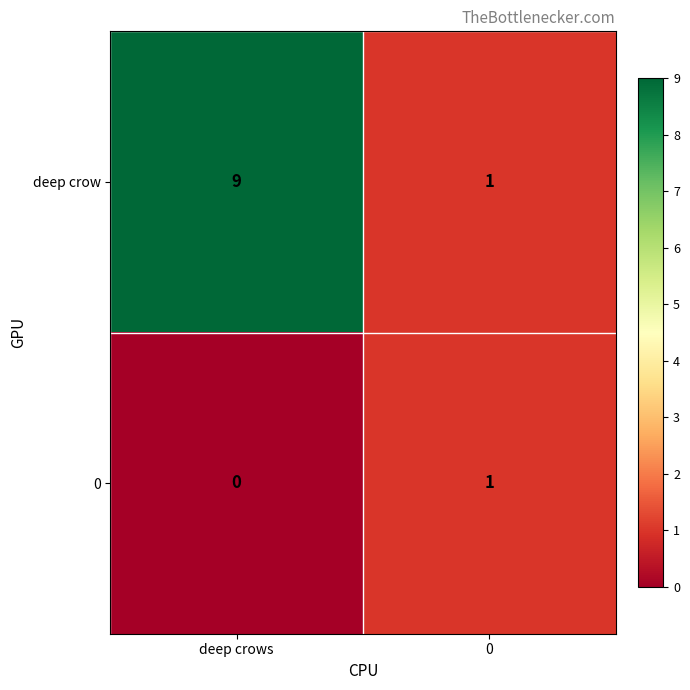

What is the approximate value of deep crow at deep crows?

9